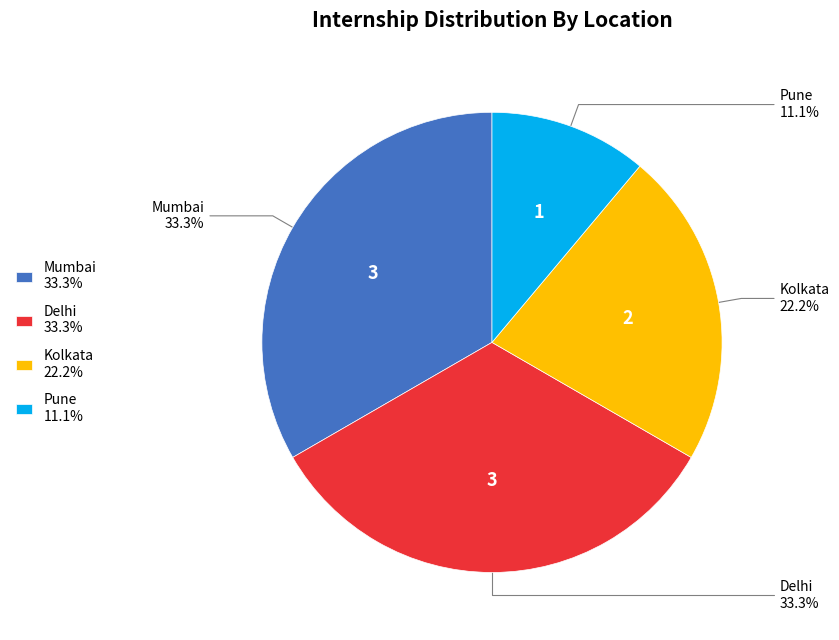

Does Pune 11.1% account for over 50% of the chart?

No